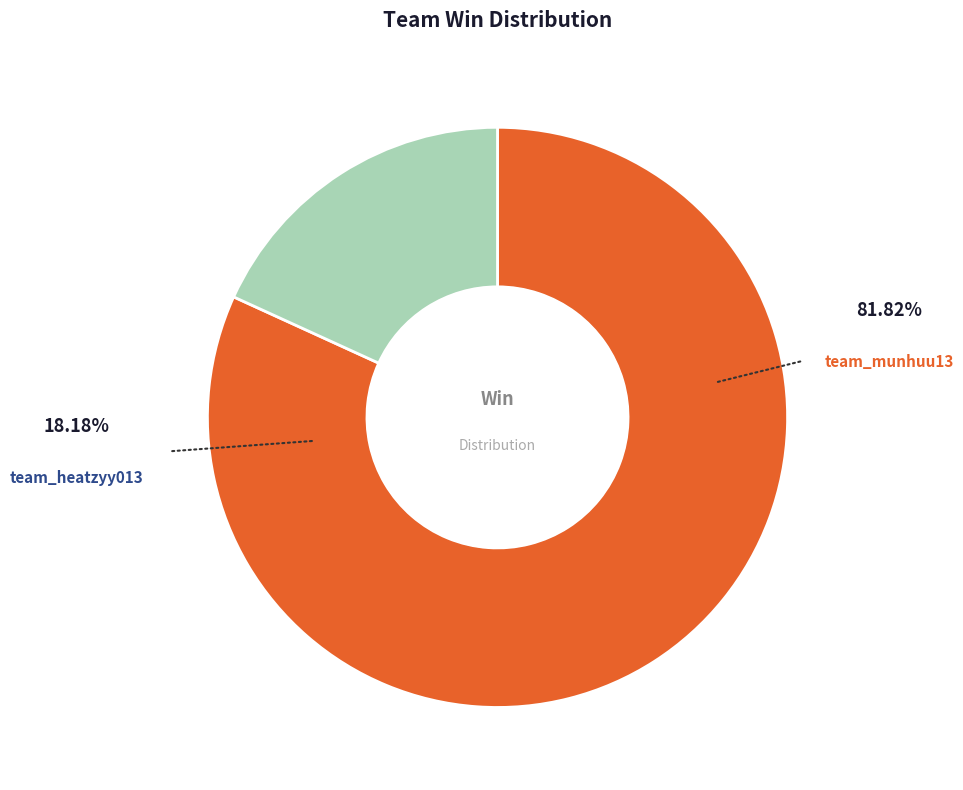

Does any single category account for the majority?

Yes